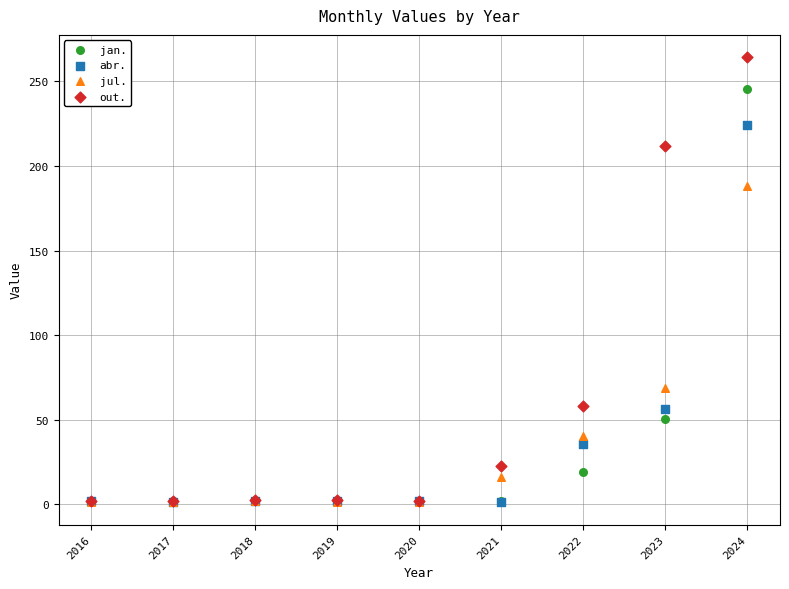

In the jul. series, what Y value is closest to 94?

68.8